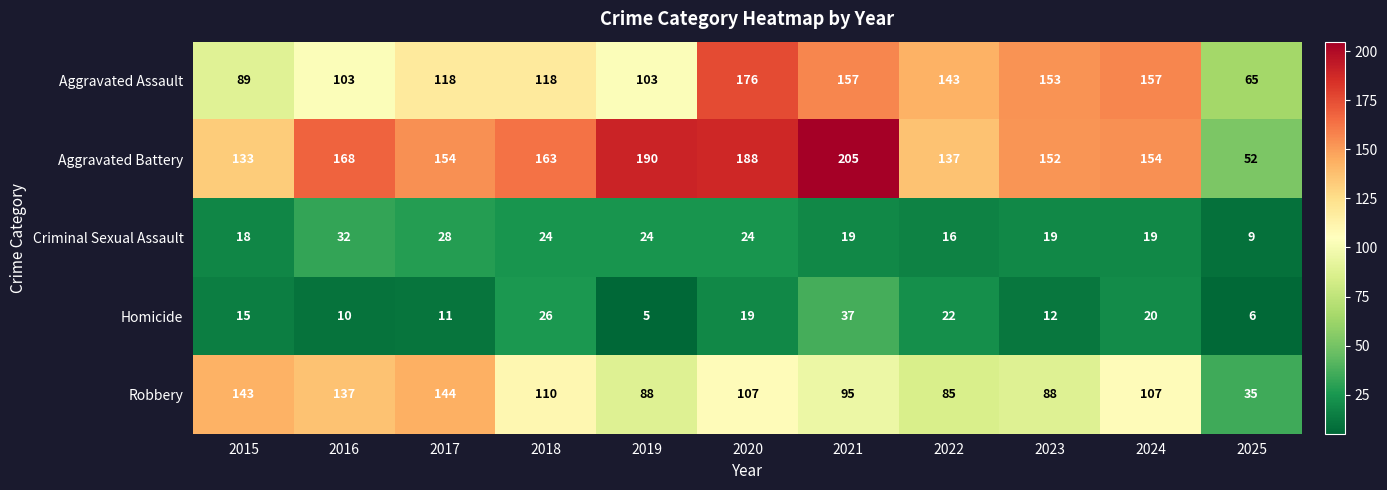

Which series has the largest total across all categories?

Aggravated Battery